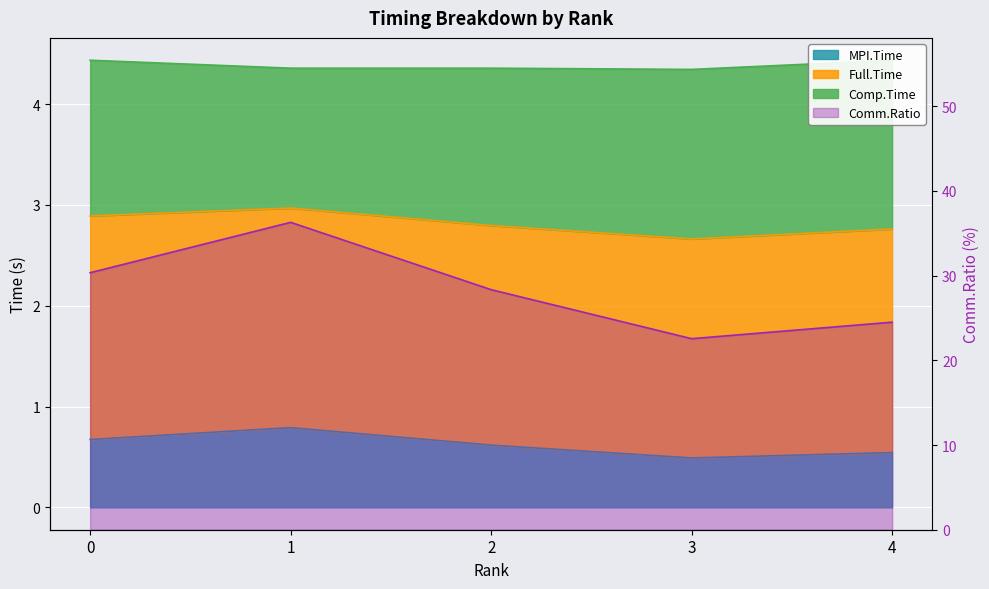

What is the sum of all Comp.Time values?

142.1